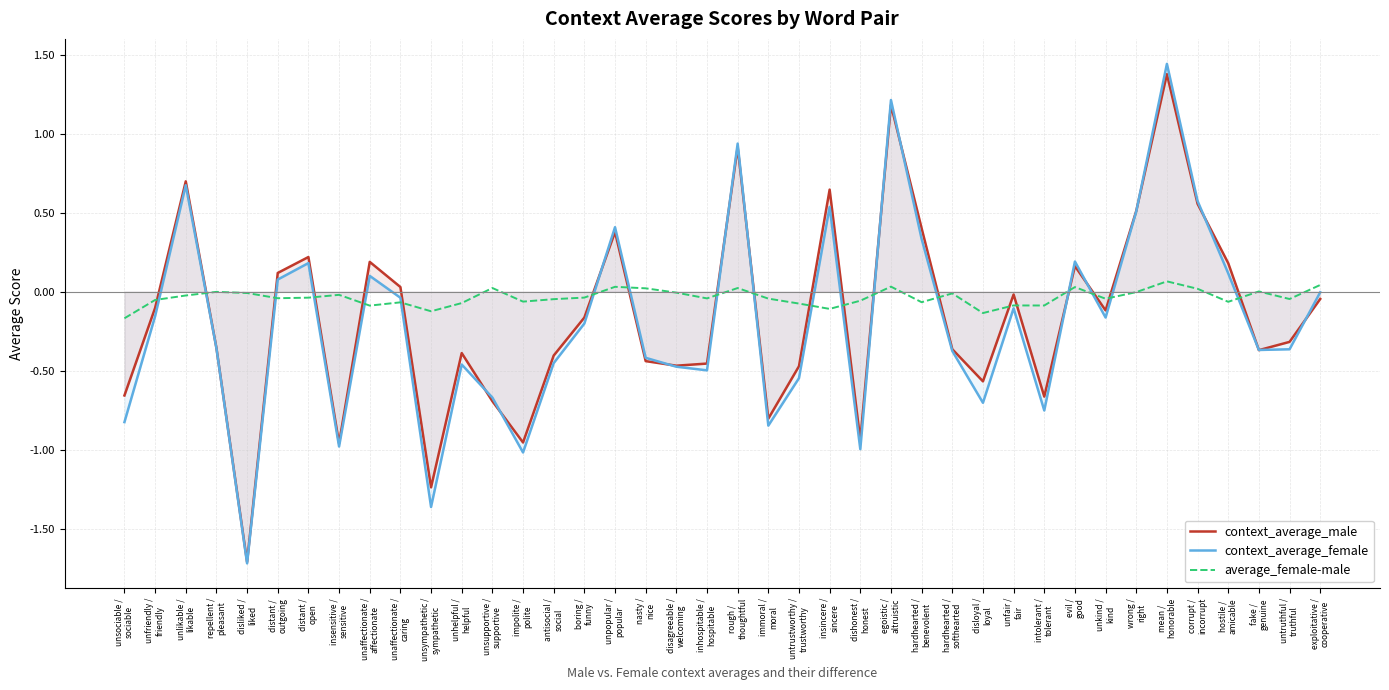

How many values in the average_female-male series are below 0?

30